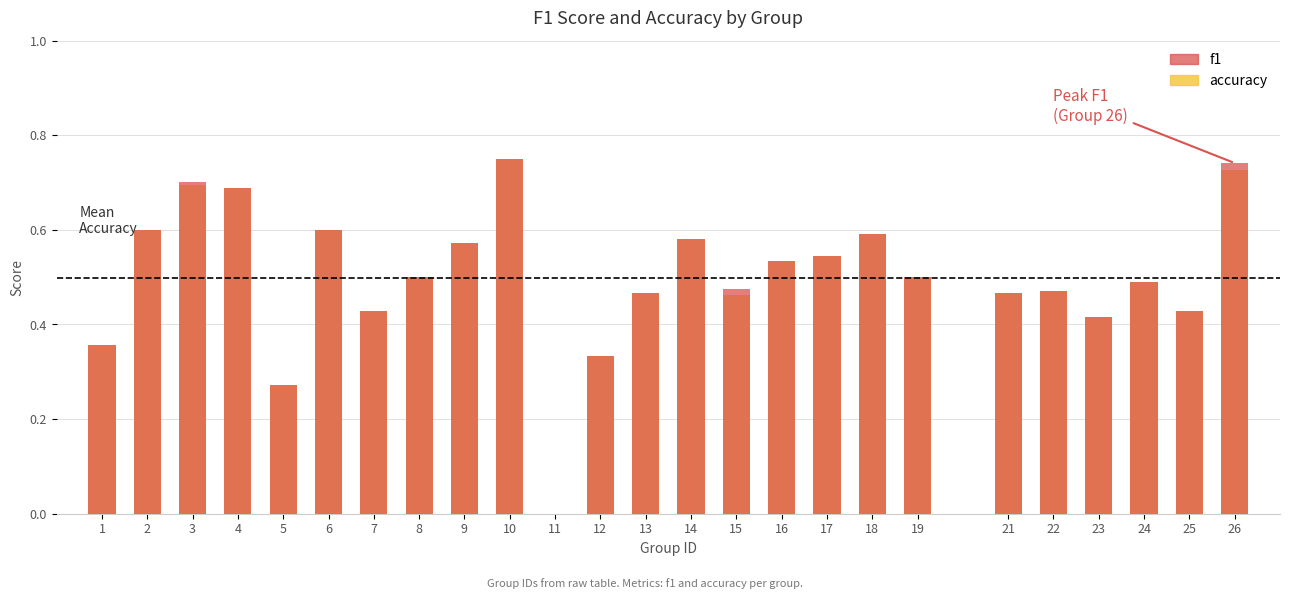

What is the value of the accuracy bar at the 22nd from the left?

0.4